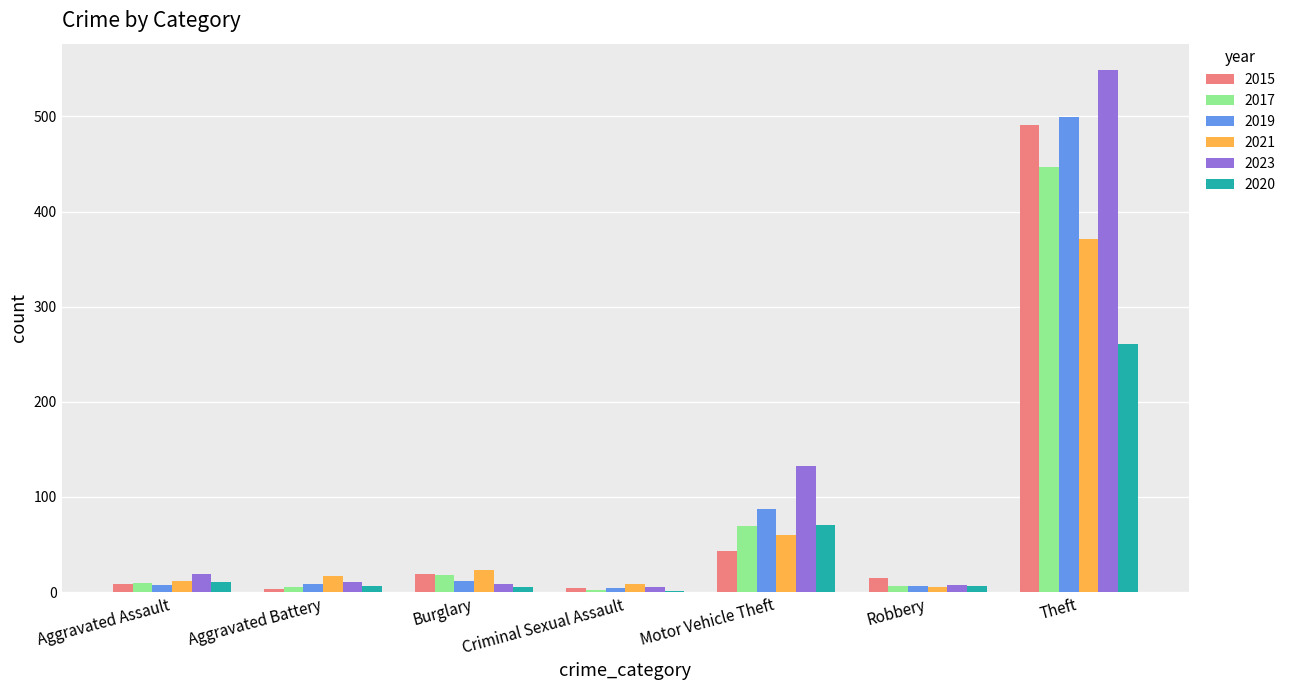

What is the difference between the 2015 values at Burglary and Aggravated Battery?

16